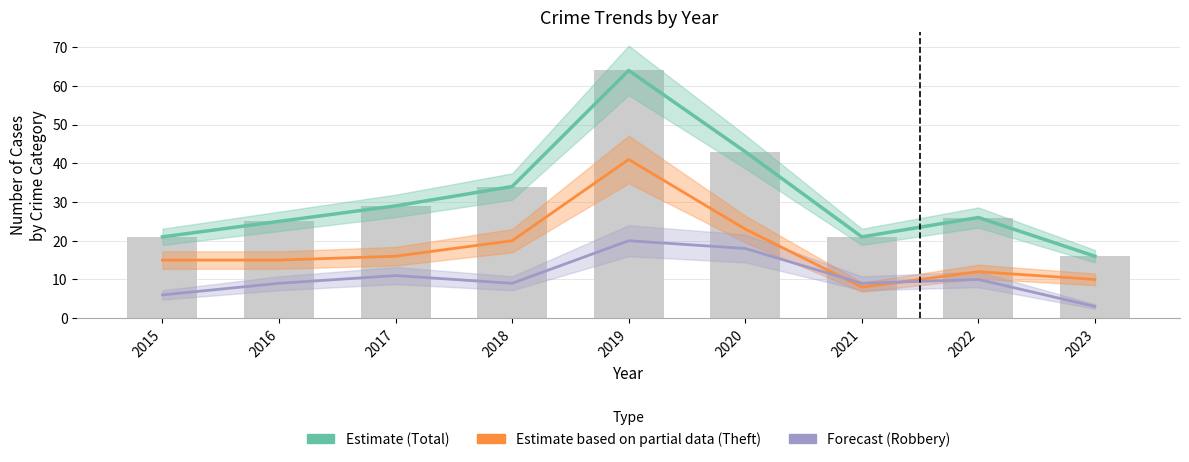

Rank the series by their average value, from lowest to highest.

Forecast (Robbery), Estimate based on partial data (Theft), Estimate (Total)